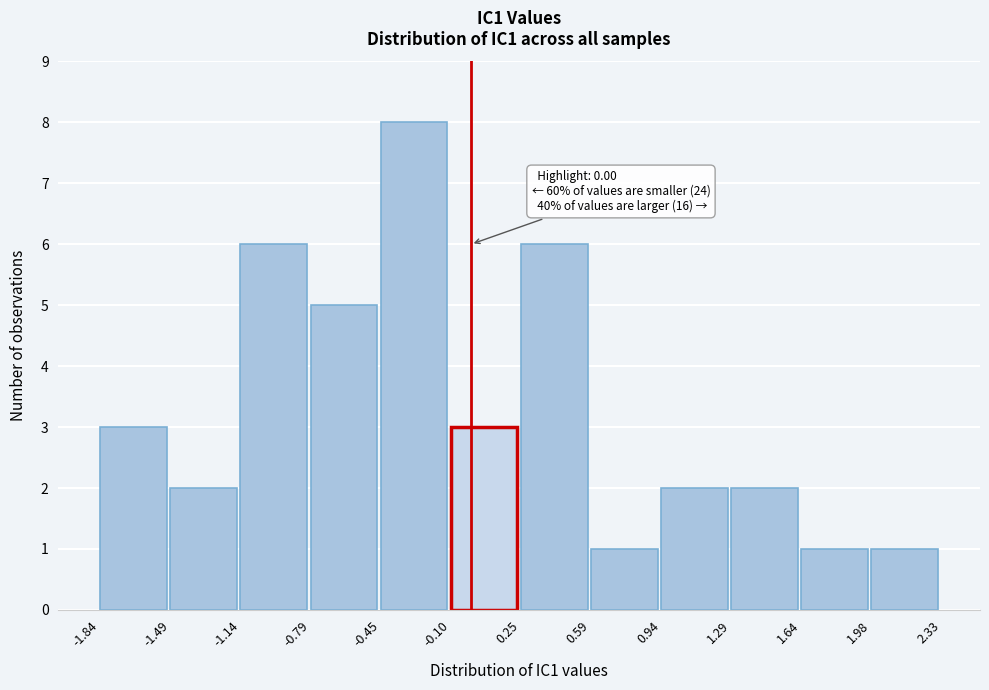

Which range on the x-axis has the tallest bar?

-0.45 to -0.10